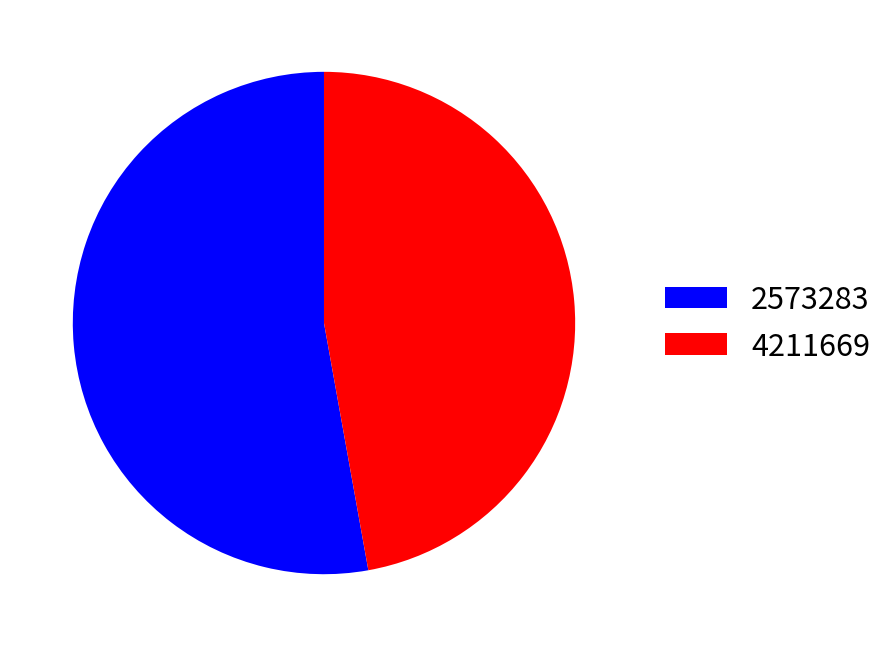

Count the number of slices in the pie.

2